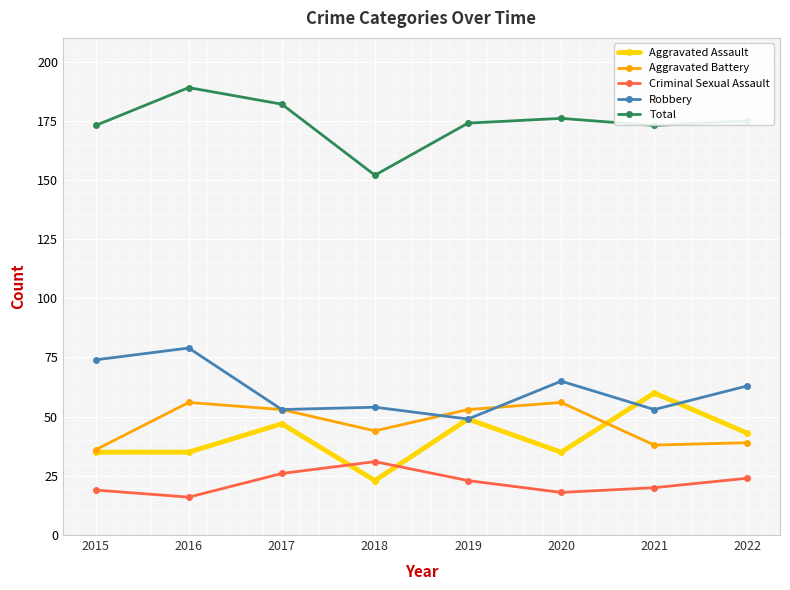

What is the value of the Aggravated Assault point at the 7th from the left?

60